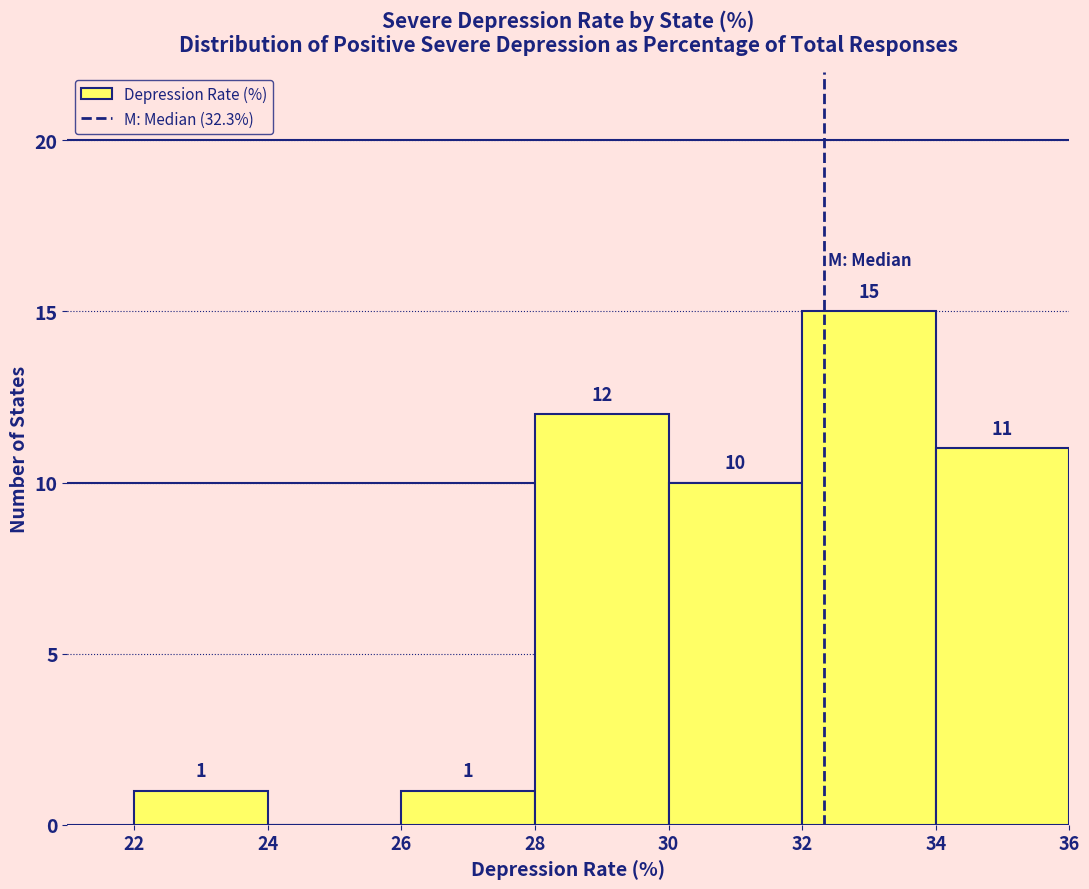

Which range on the x-axis has the tallest bar?

32 to 34